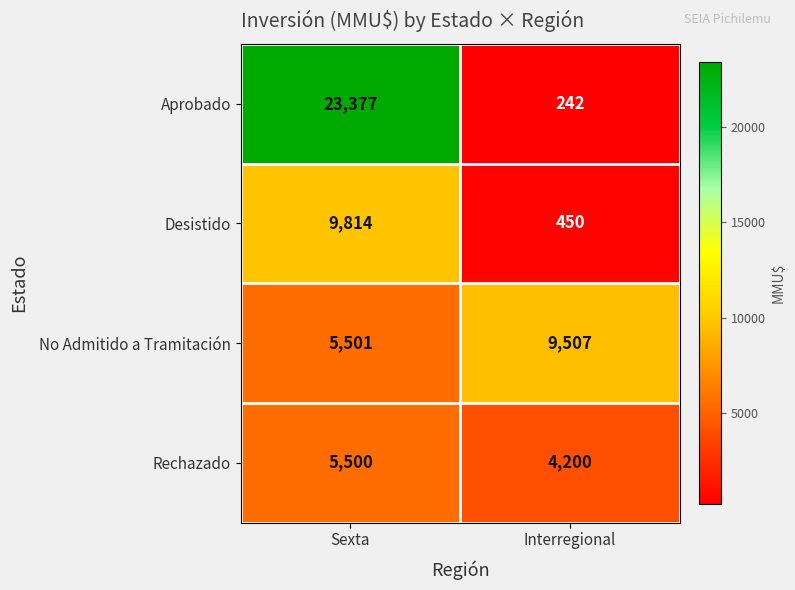

Is it true that No Admitido a Tramitación equals 4037 at Interregional?

False